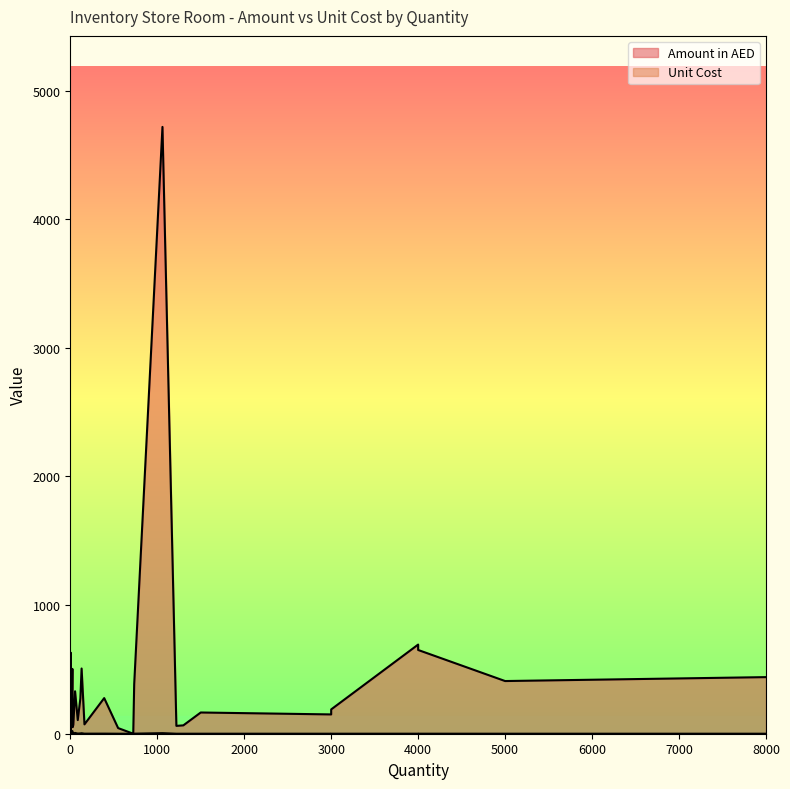

At which label is Amount in AED closest to 2358?

4000